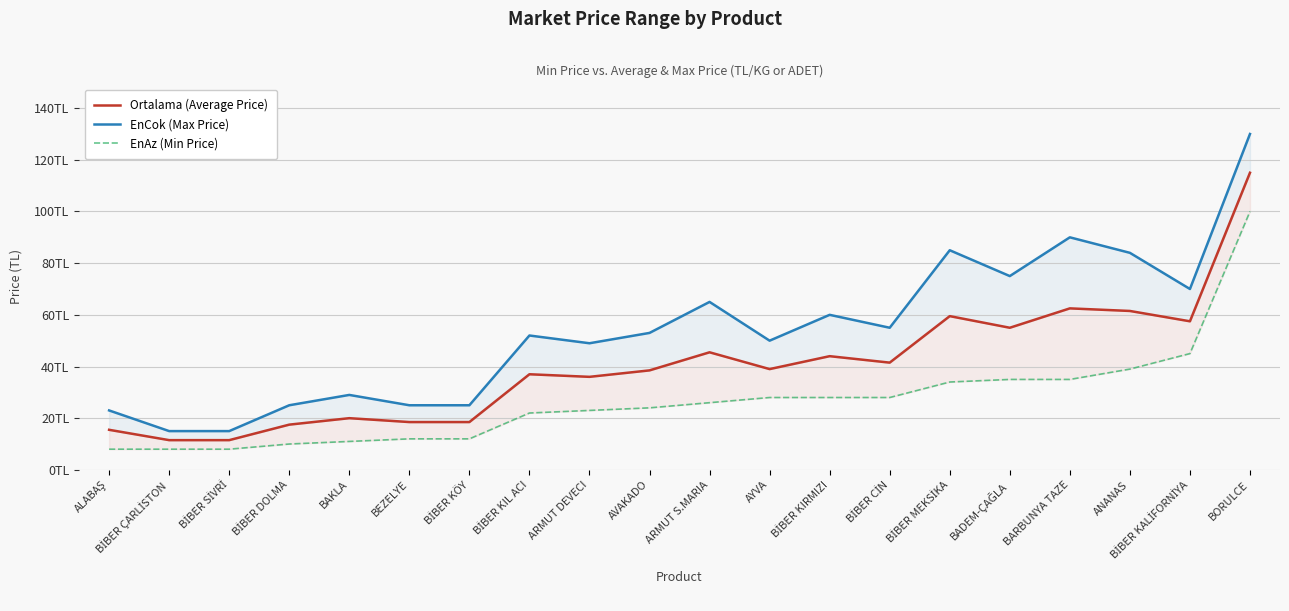

At how many categories does at least one series exceed 105?

1